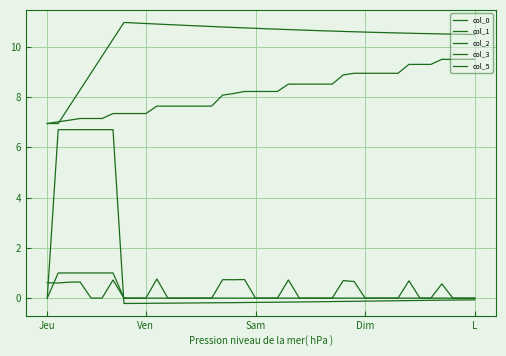

Does the chart have visible grid lines?

Yes